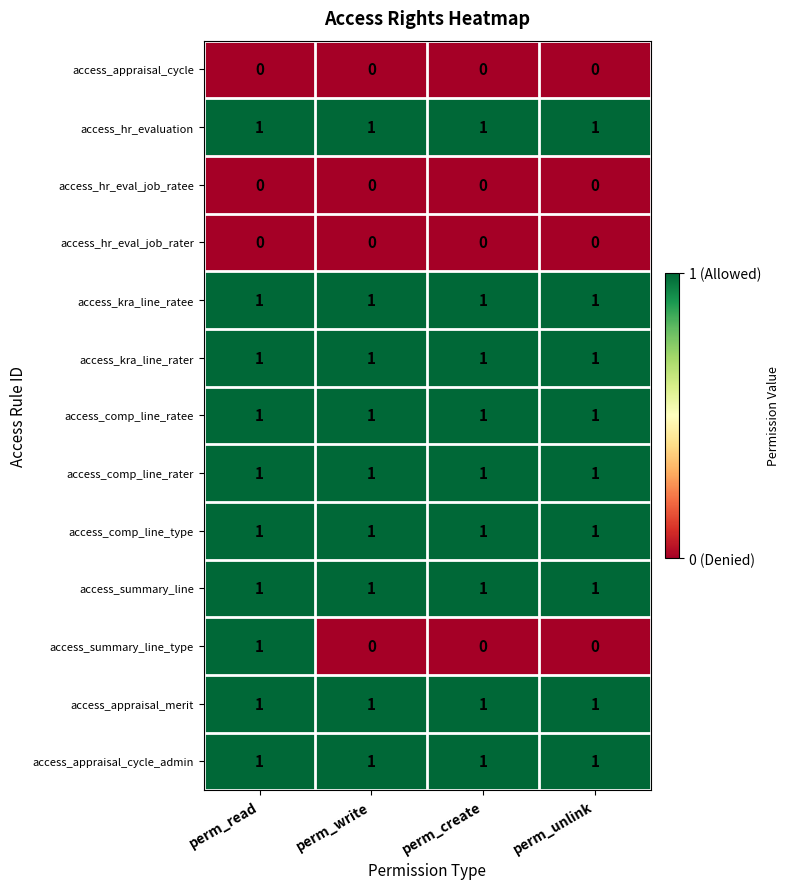

At how many categories does at least one series exceed 0?

4